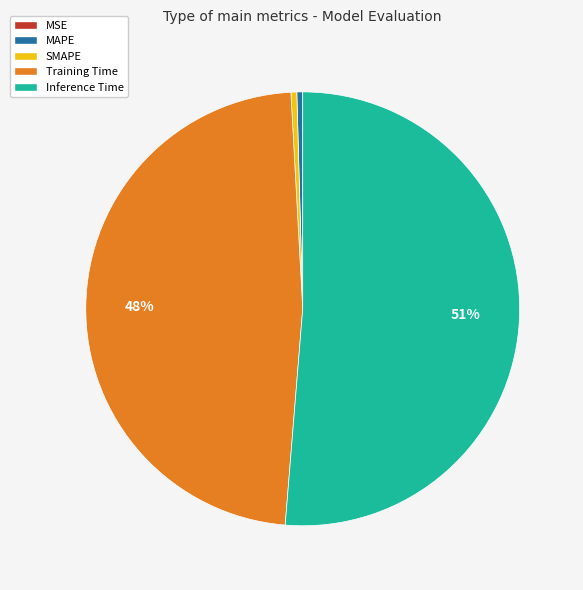

Is it true that Inference Time is 44% of the pie?

False